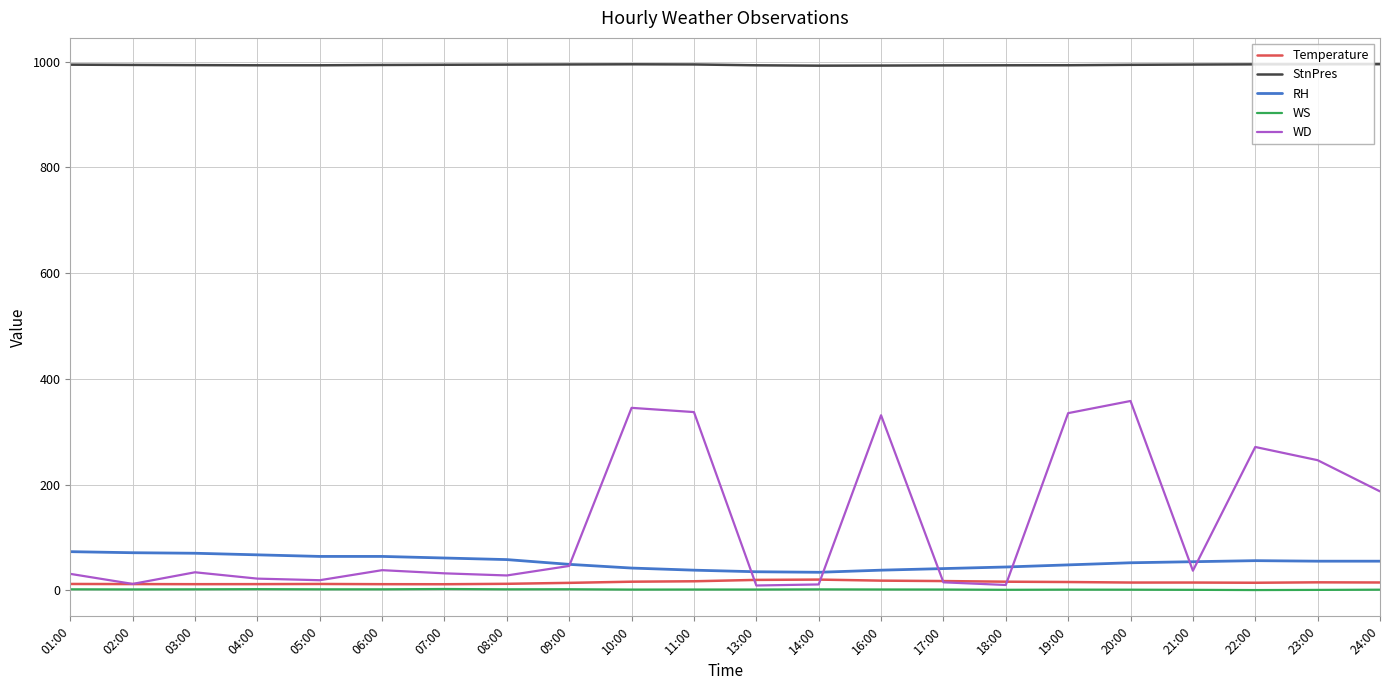

What is the lowest value of the RH series?

34.0